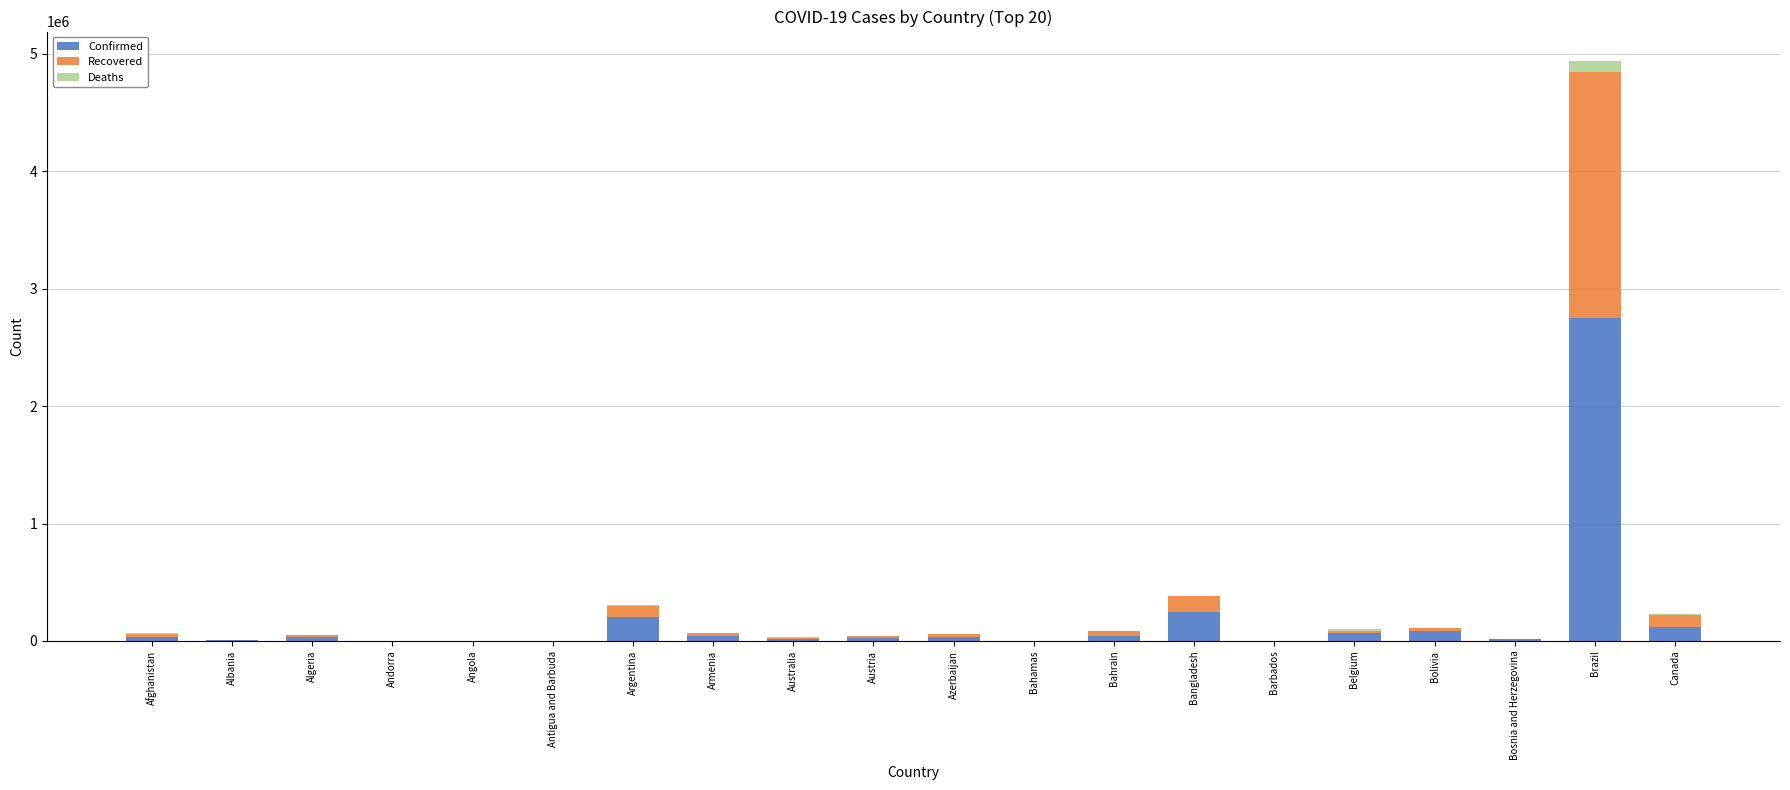

At which category is the sum across all series the highest?

Brazil